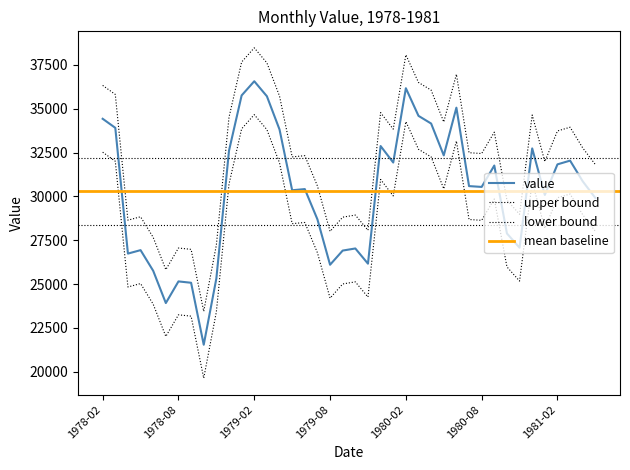

What is the label of the 19th point from the right?

1979-11